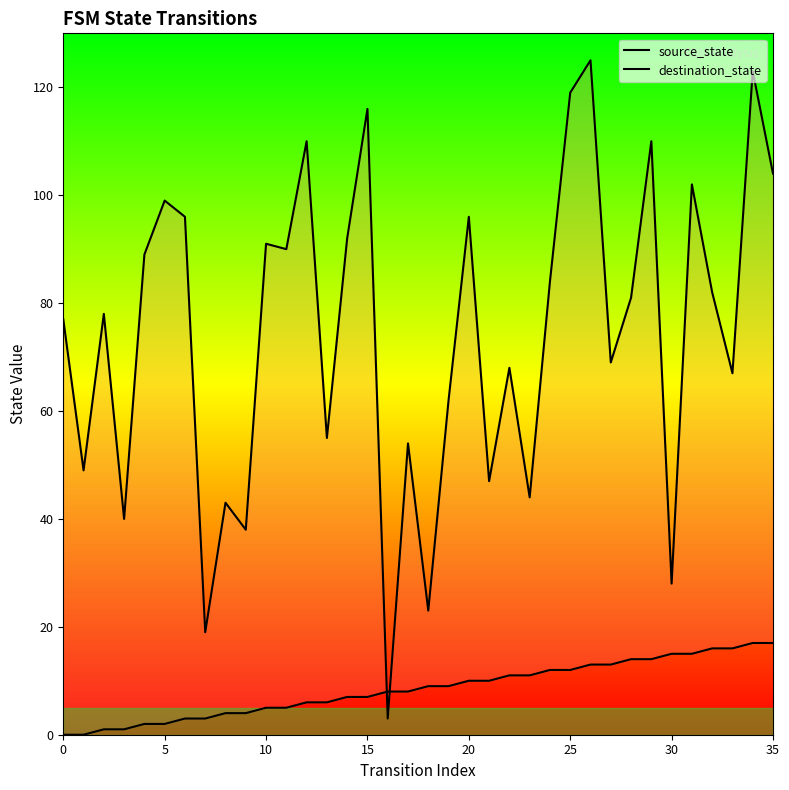

What is the difference between the destination_state values at 26 and 22?

57